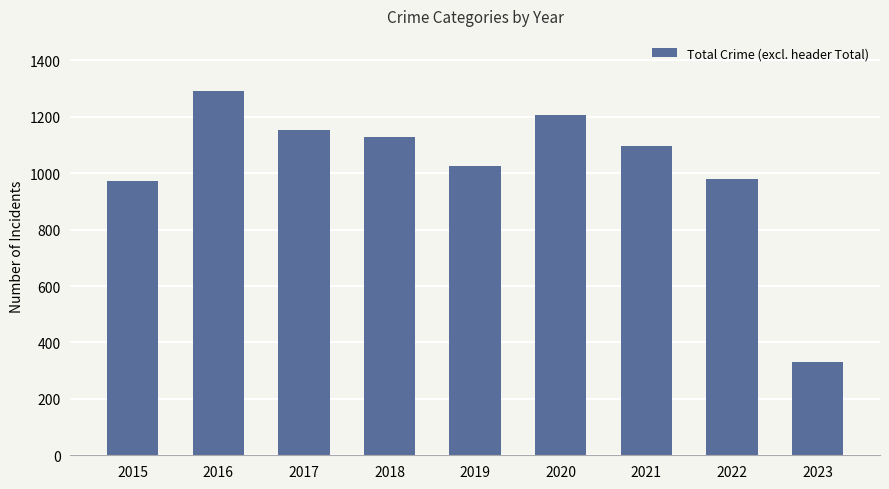

True or false: the data shows 331 at 2023.

True